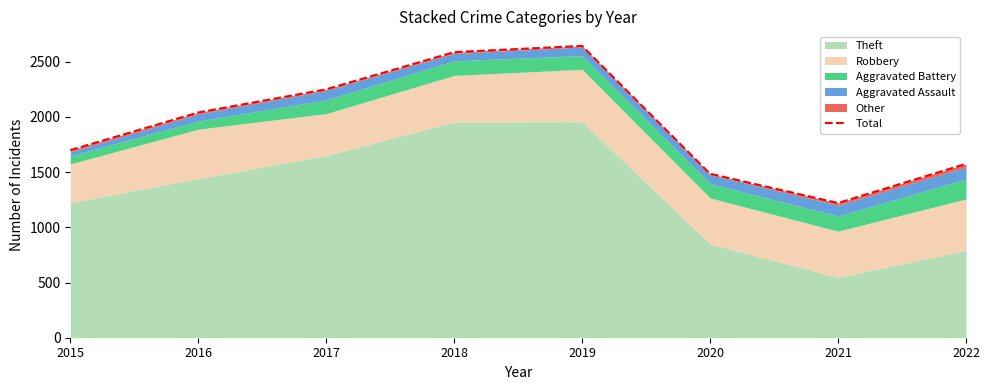

Reading left to right, transcribe all the data shown in this chart.

2015=1699	2016=2040	2017=2250	2018=2587	2019=2643	2020=1485	2021=1220	2022=1575